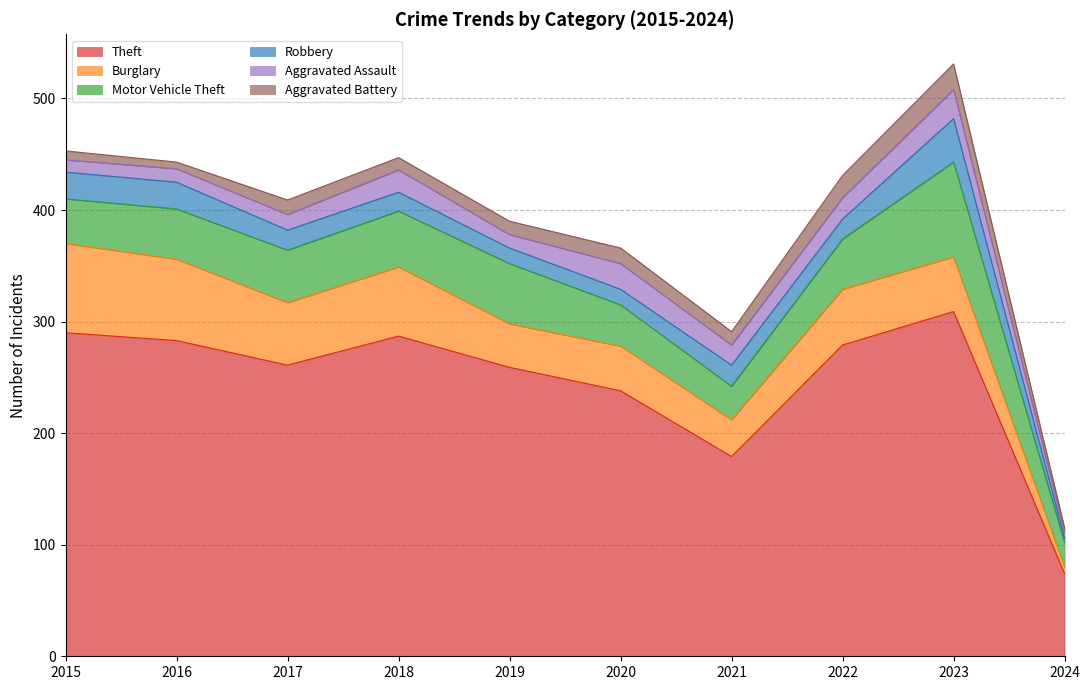

Where is the first local maximum for Robbery?

2021